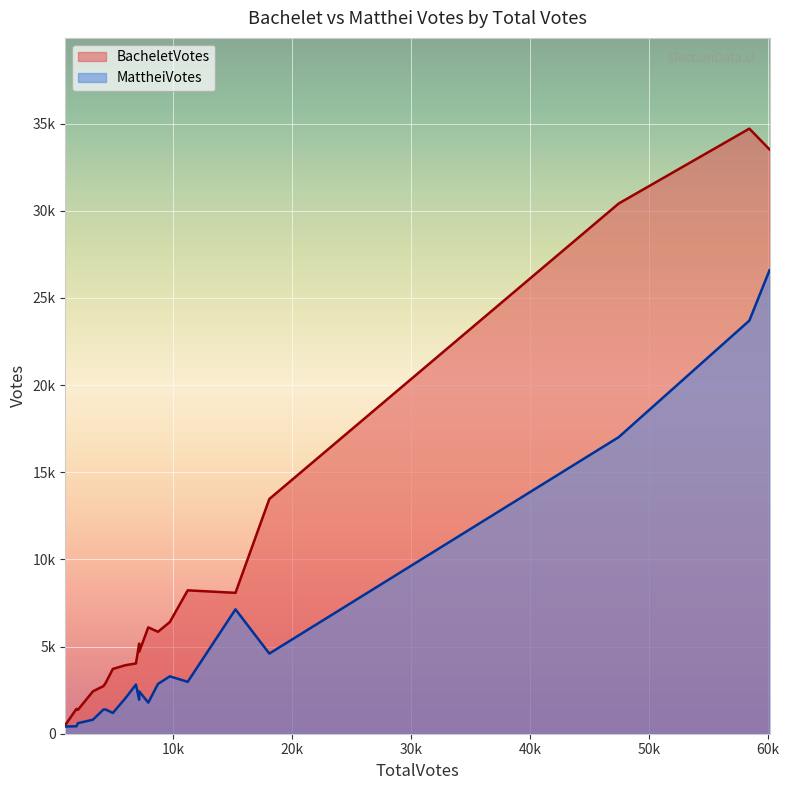

What is the spread (max minus min) of values at 60103?

6931